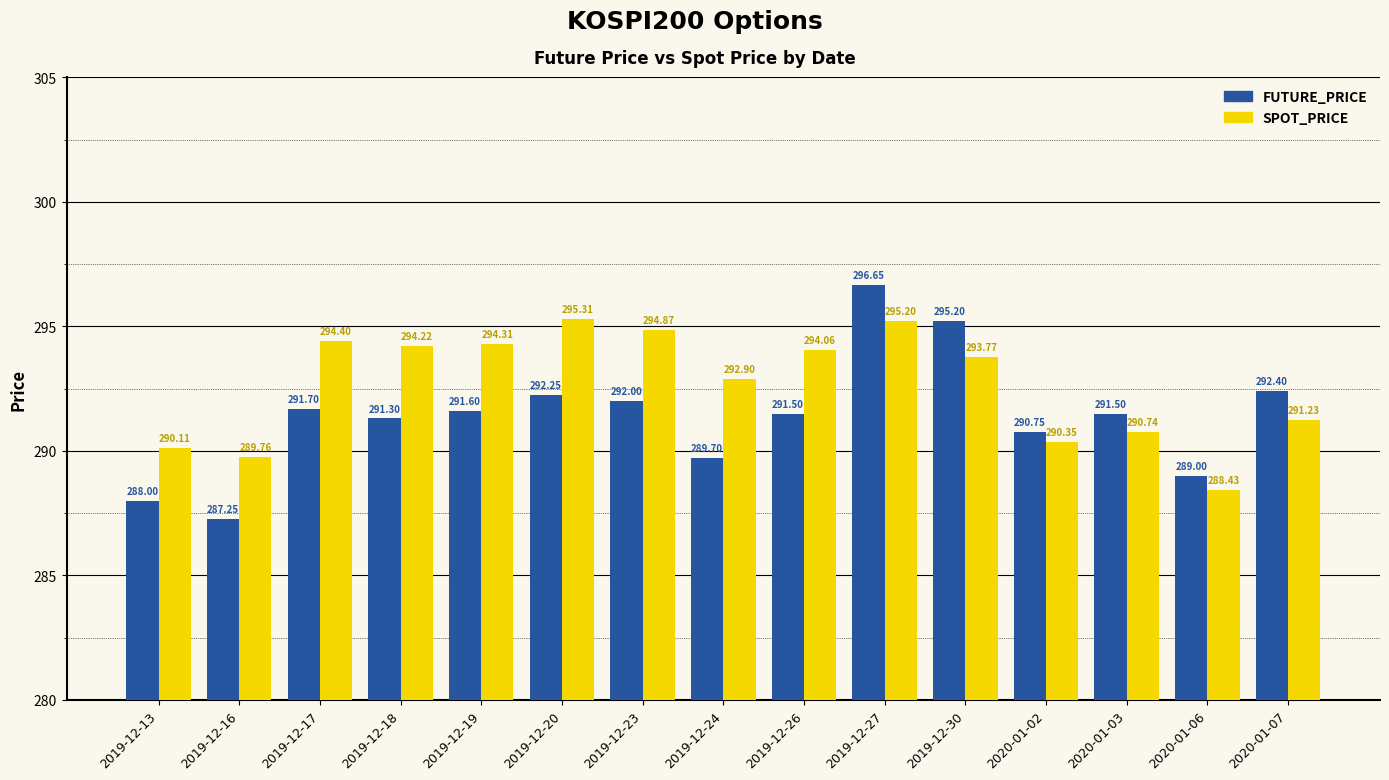

What is the difference between the highest and lowest values at 2019-12-17?

2.7